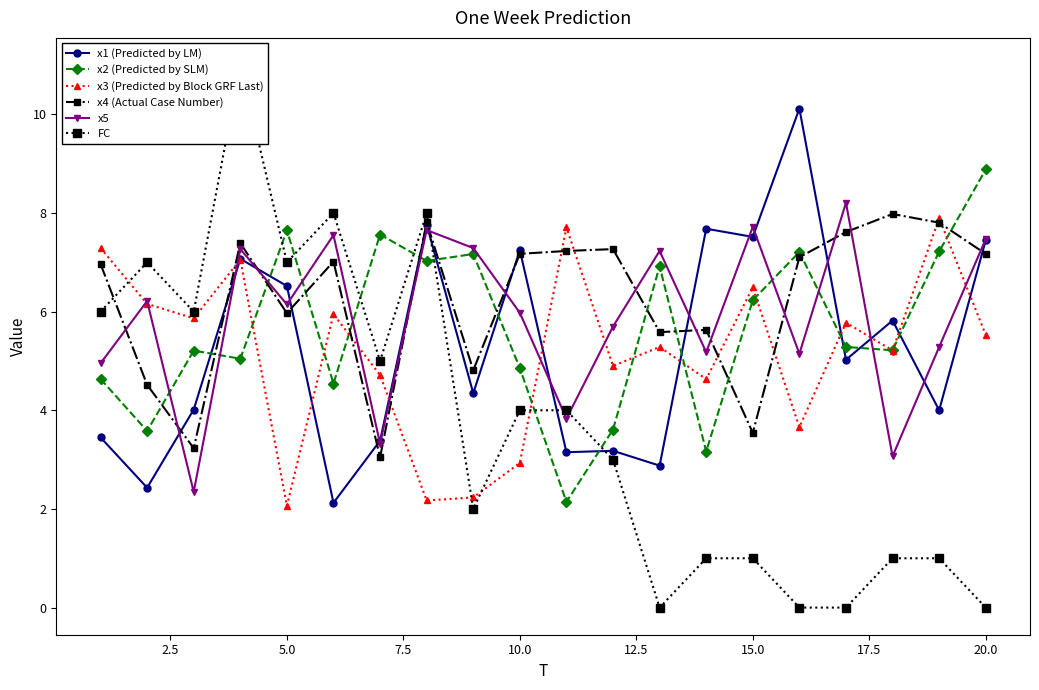

True or false: x4 (Actual Case Number) has more than 2 interior local peaks.

True